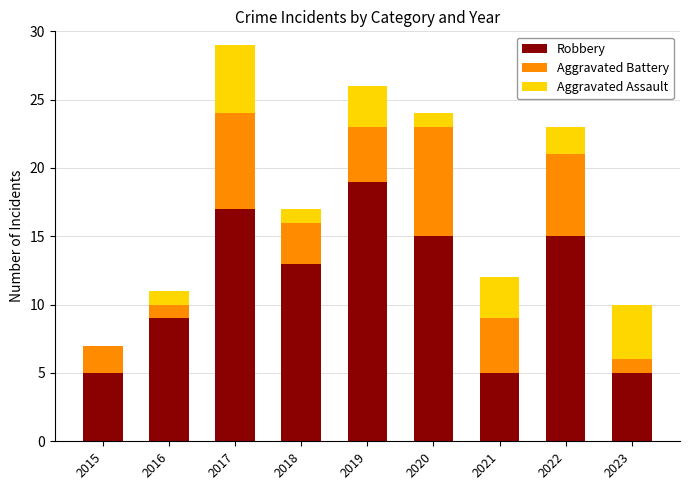

The Robbery series shows 19 at 2018. True or false?

False